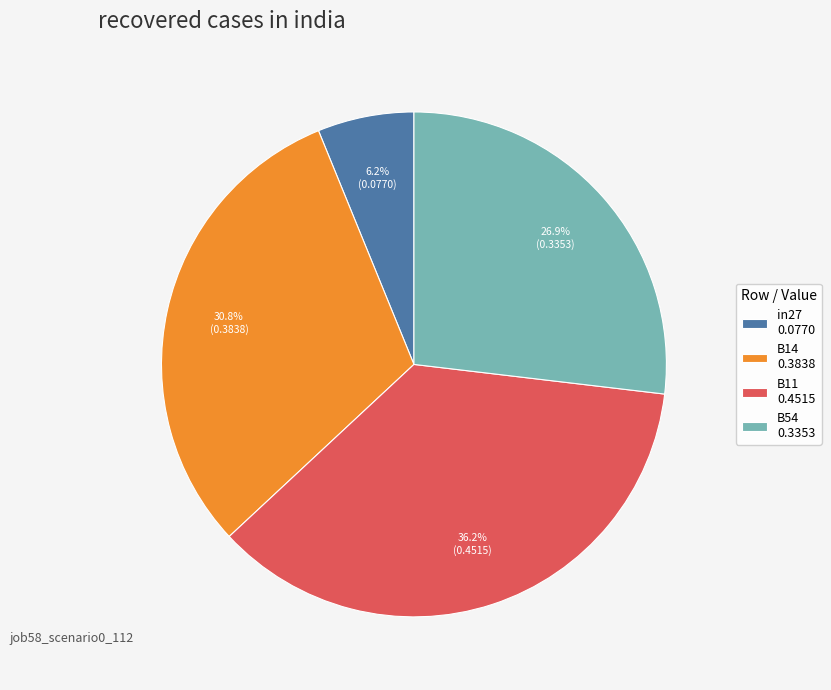

What is the ratio of the value at B14 0.3838 to the value at B11 0.4515?

0.9